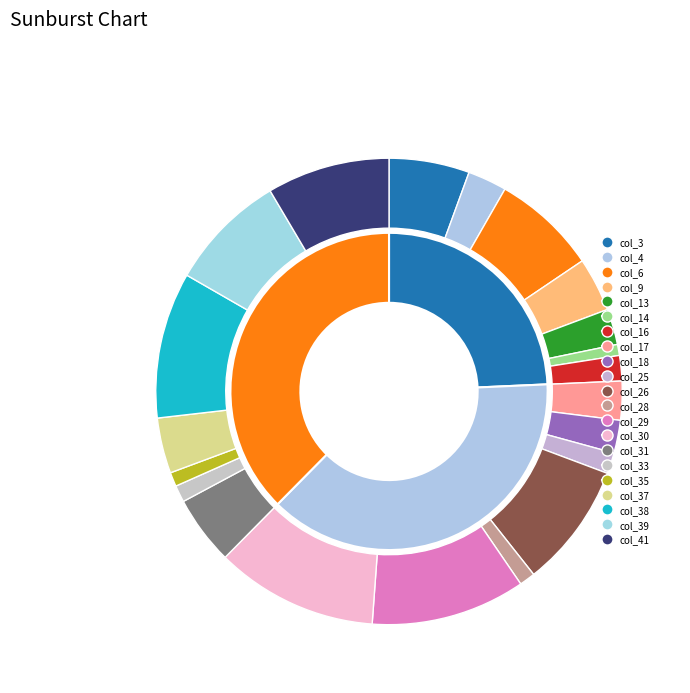

Between col_28 and col_37, which is larger?

col_37